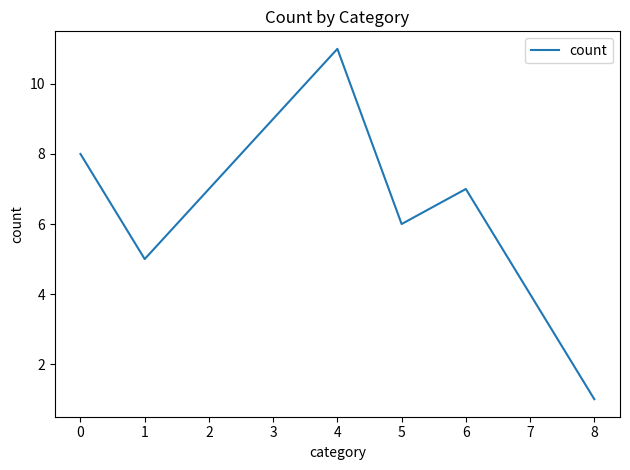

What is the difference between the maximum and minimum values?

10